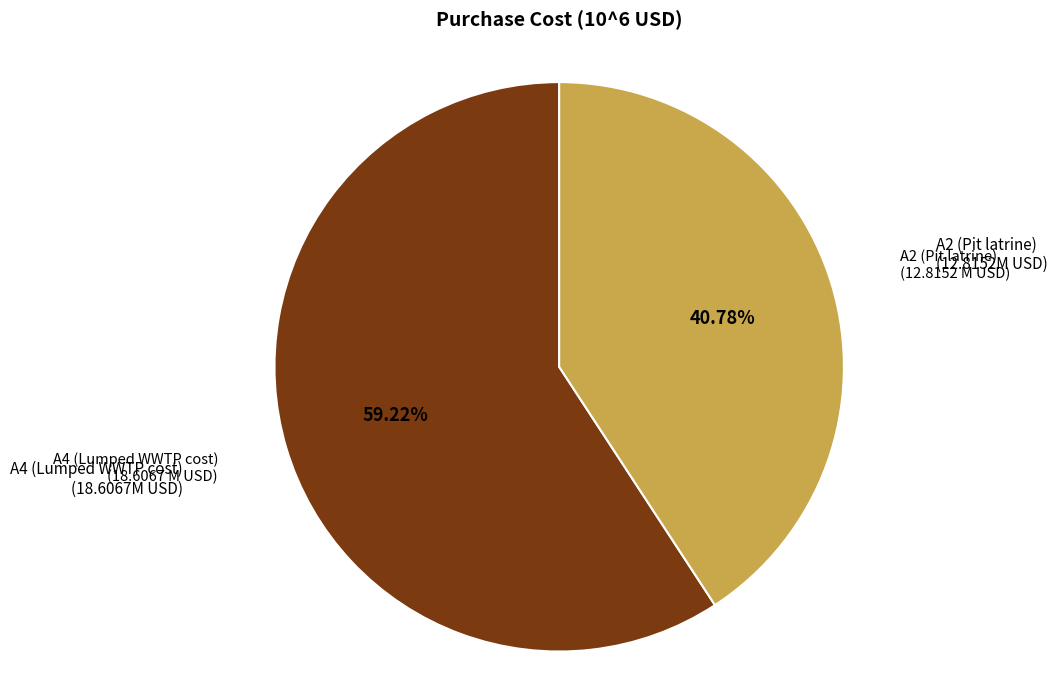

How many slices are in this pie chart?

2